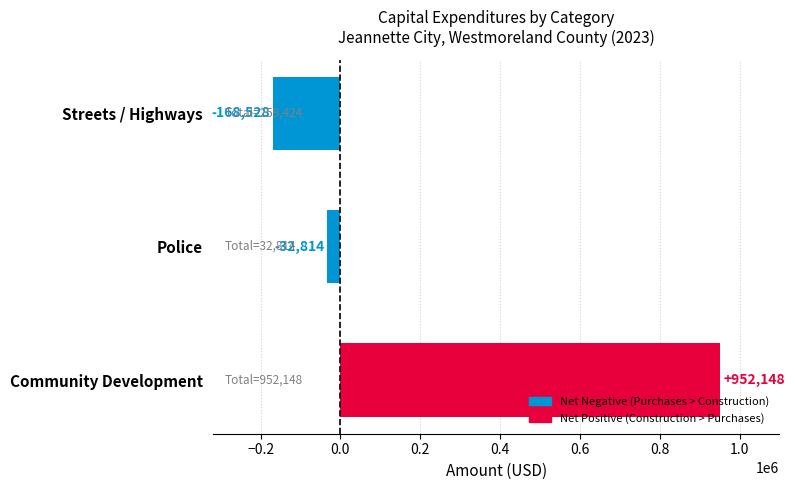

Reading bottom to top, list all the values displayed in this chart.

952148	-32814	-168528